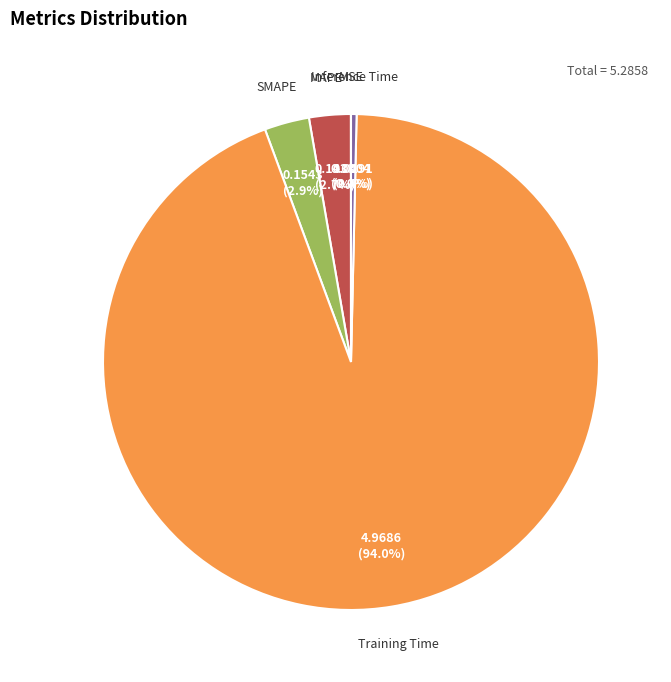

Which slice represents more than half of the pie?

Training Time